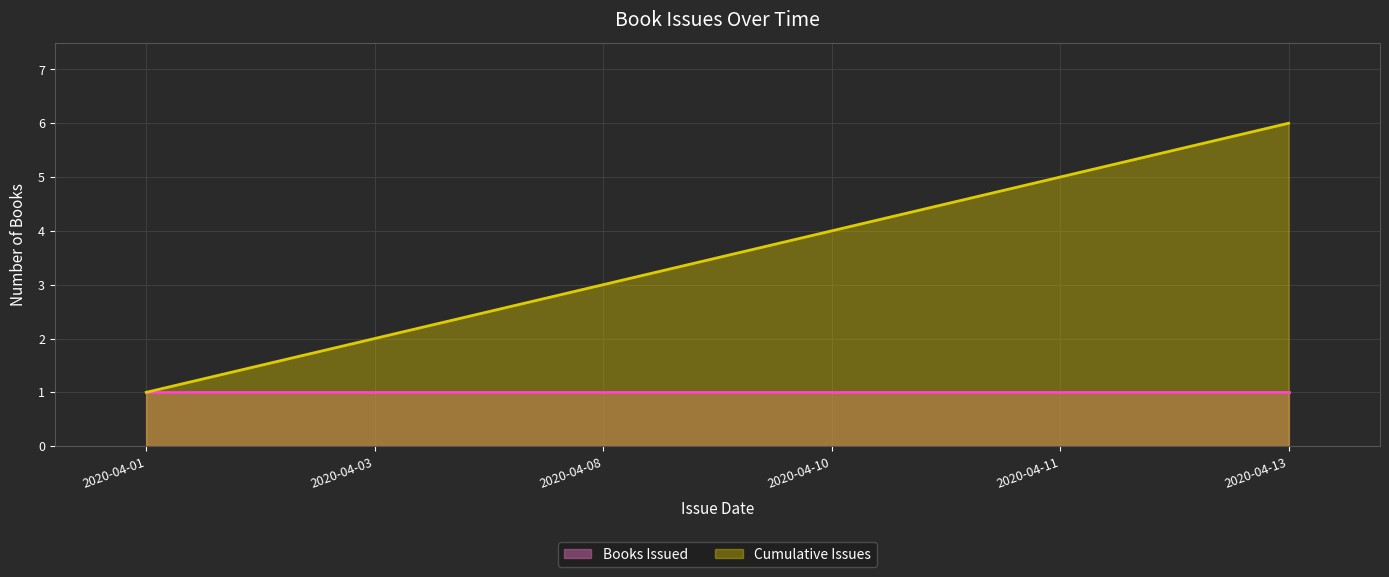

How many values exceed 4?

2